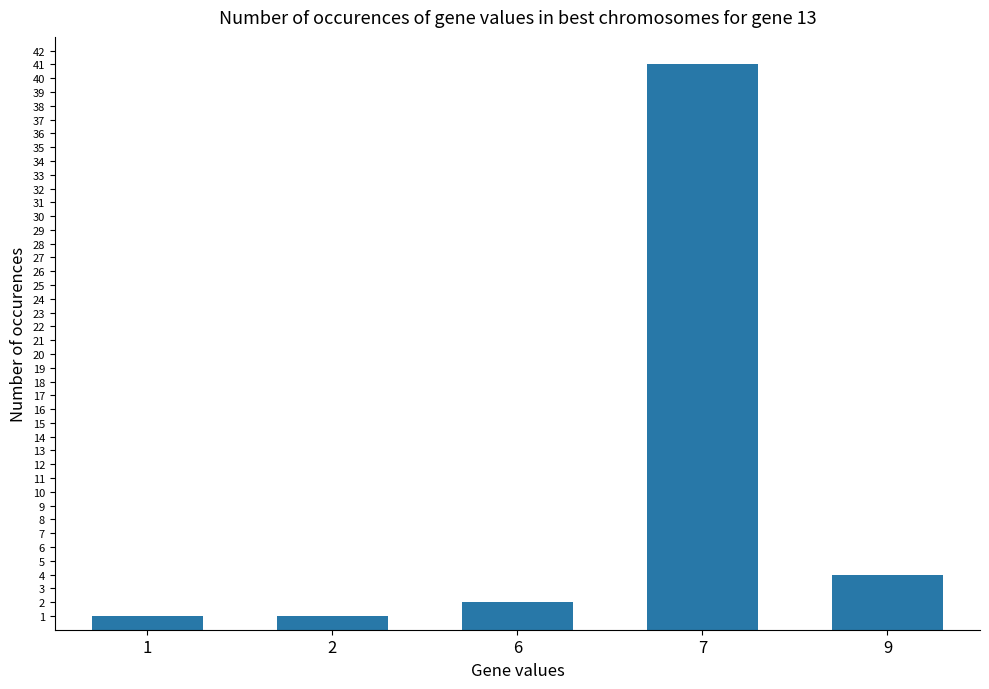

Reading left to right, transcribe all the data shown in this chart.

1=1	2=1	6=2	7=41	9=4